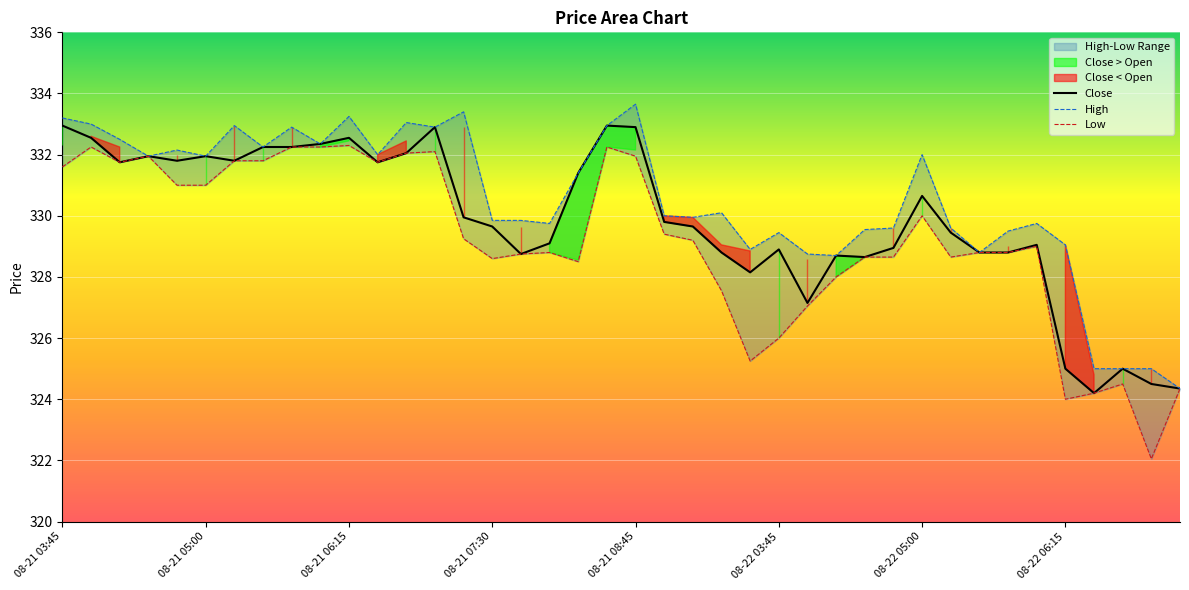

Between 08-21 07:45 and 08-21 09:45, which series saw the biggest shift?

Low